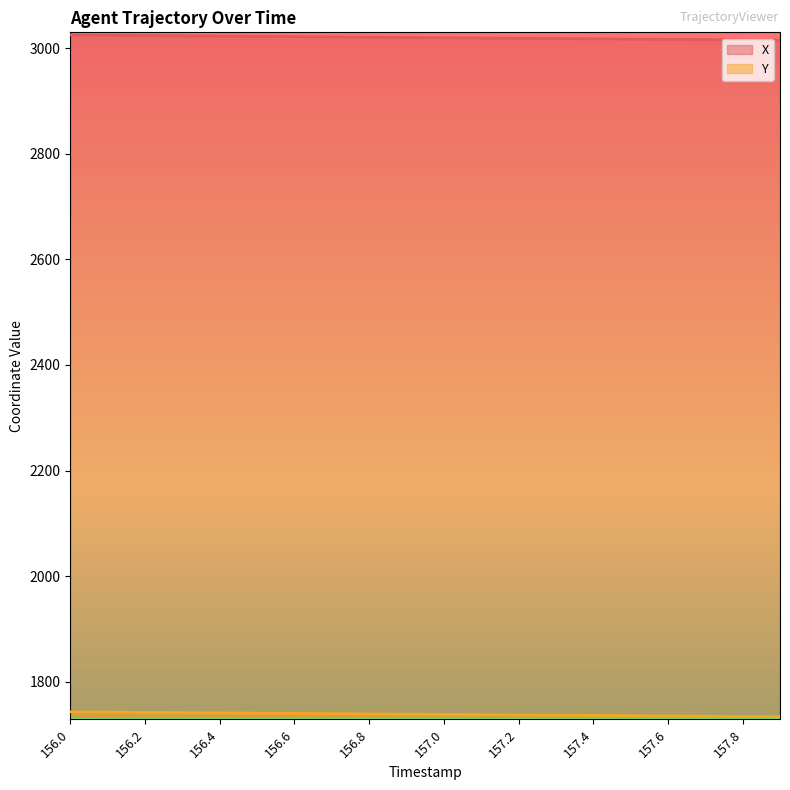

True or false: Y and X cross at least once.

False